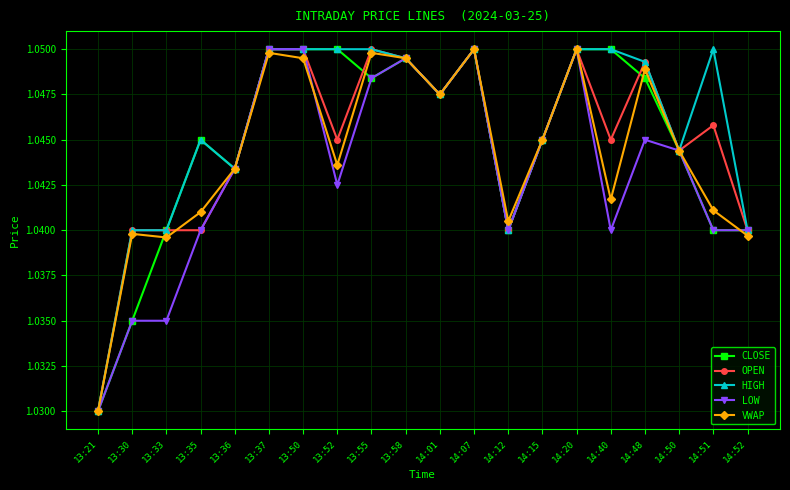

Between 13:52 and 13:58, which series saw the biggest shift?

LOW